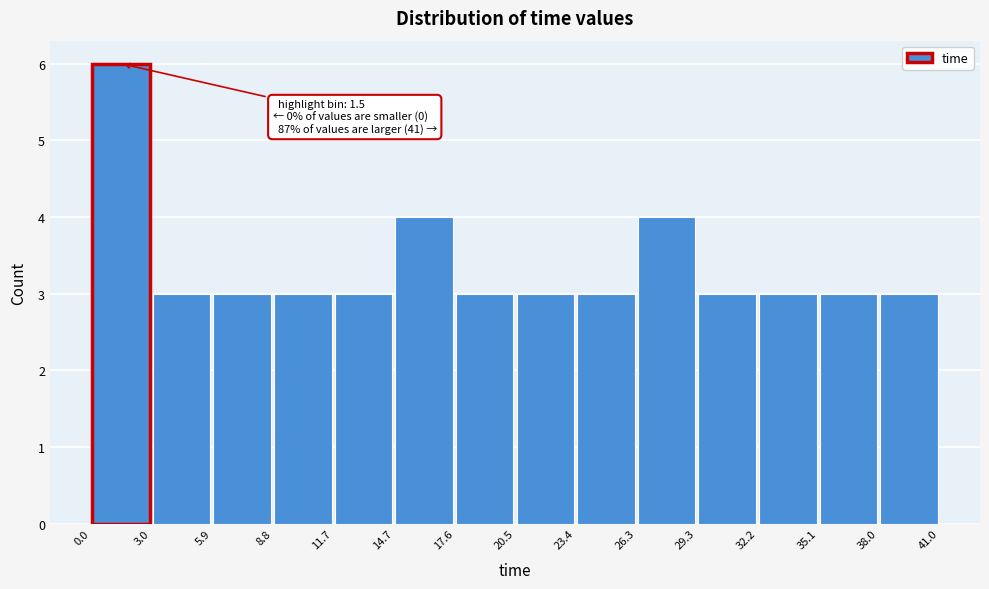

Over which range of the x-axis is the bar tallest?

0.0 to 3.0